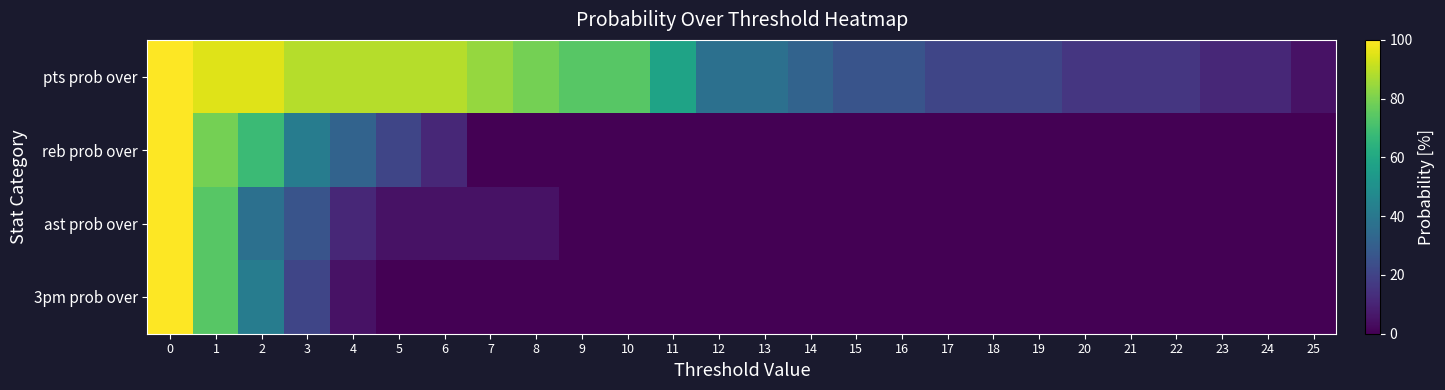

What is the difference between the highest and lowest values at 20?

16